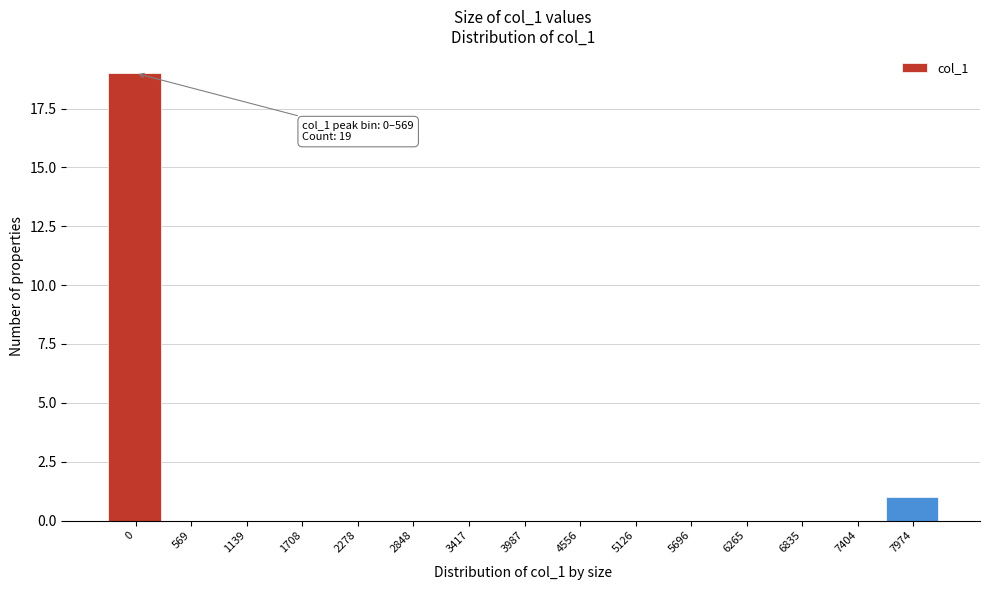

Reading left to right, transcribe all the data shown in this chart.

0=19	569=0	1139=0	1708=0	2278=0	2848=0	3417=0	3987=0	4556=0	5126=0	5696=0	6265=0	6835=0	7404=0	7974=1